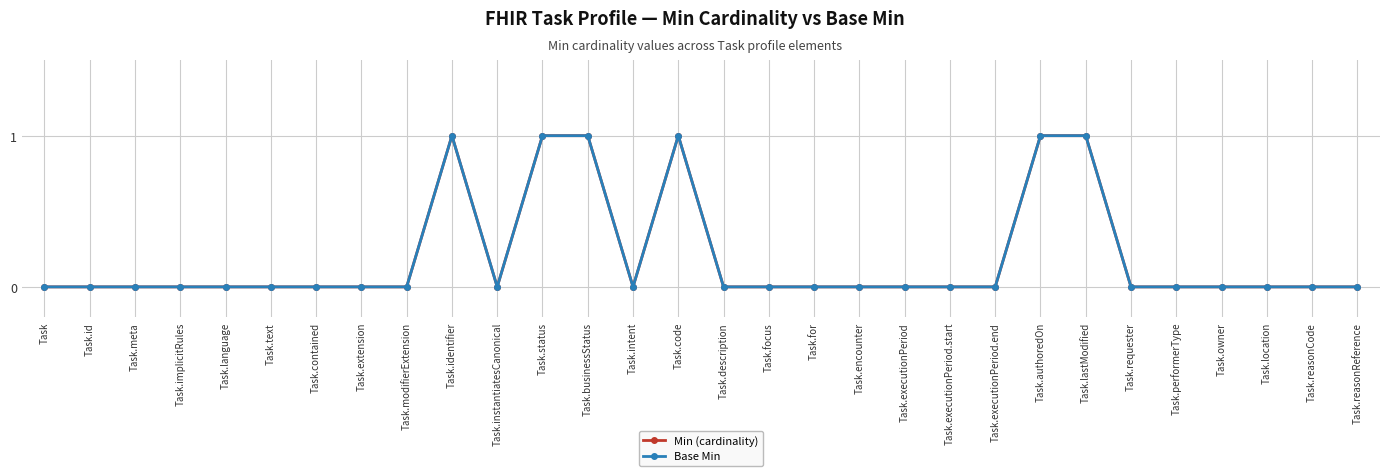

Is this an area chart (filled region under the line)?

No